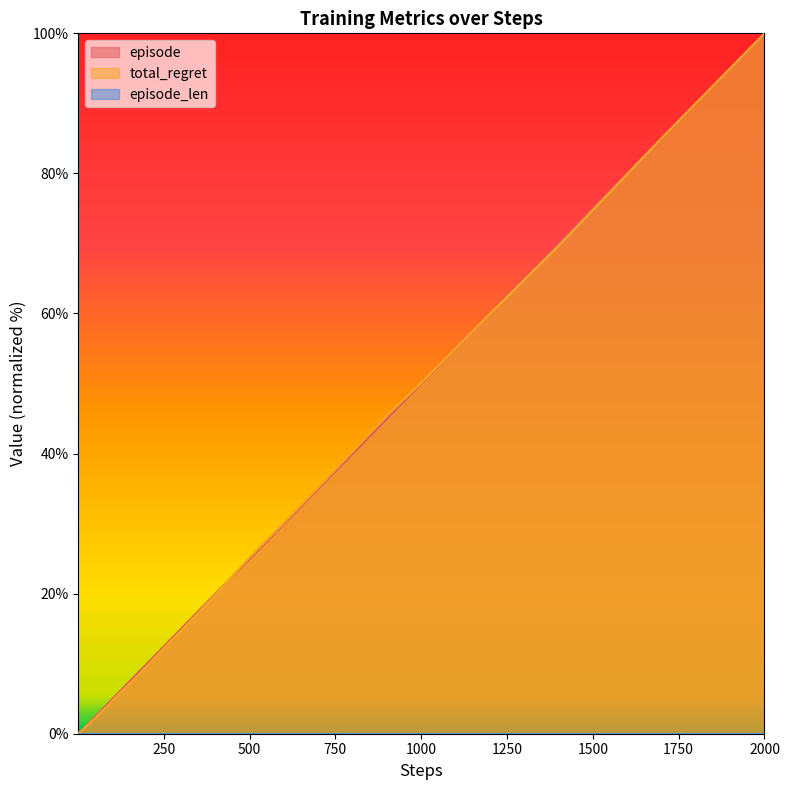

At which category is the sum across all series the highest?

2000